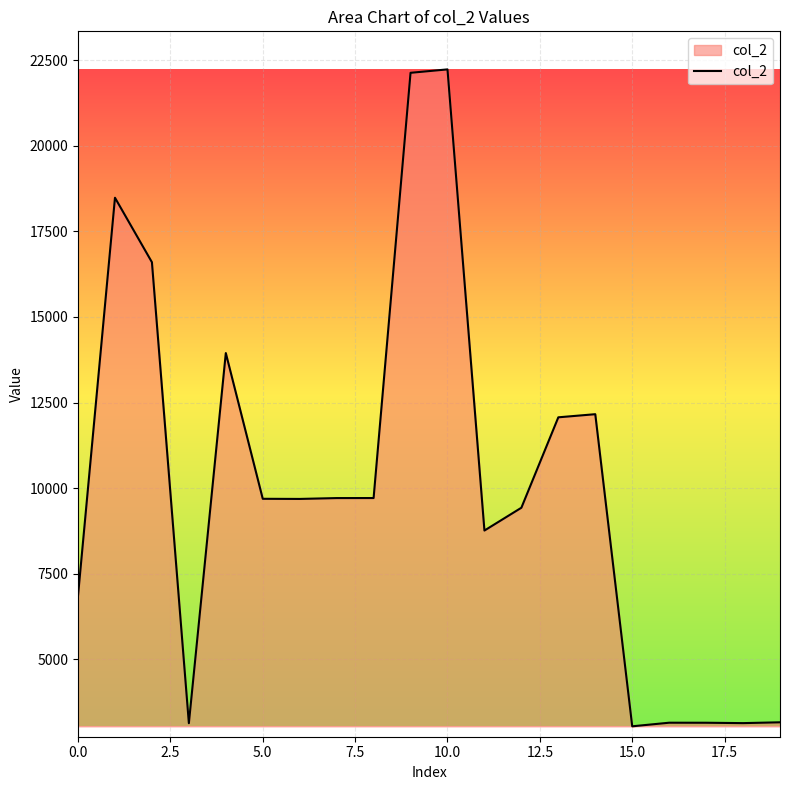

What is the smallest value displayed?

3043